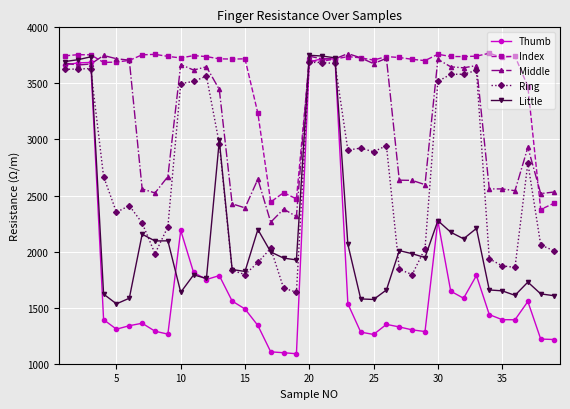

Count the number of data series in this chart.

5